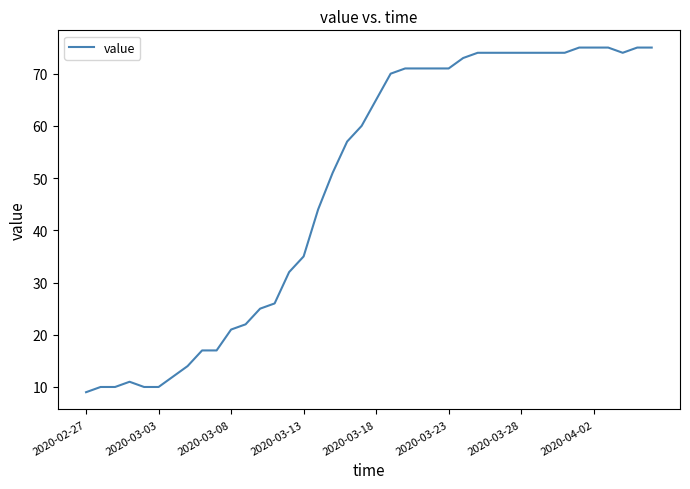

What is the maximum value shown in the chart?

75